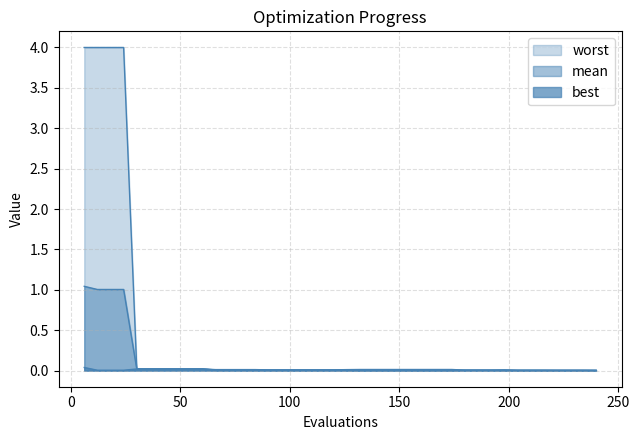

What are all the series names shown in the legend?

mean, best, worst